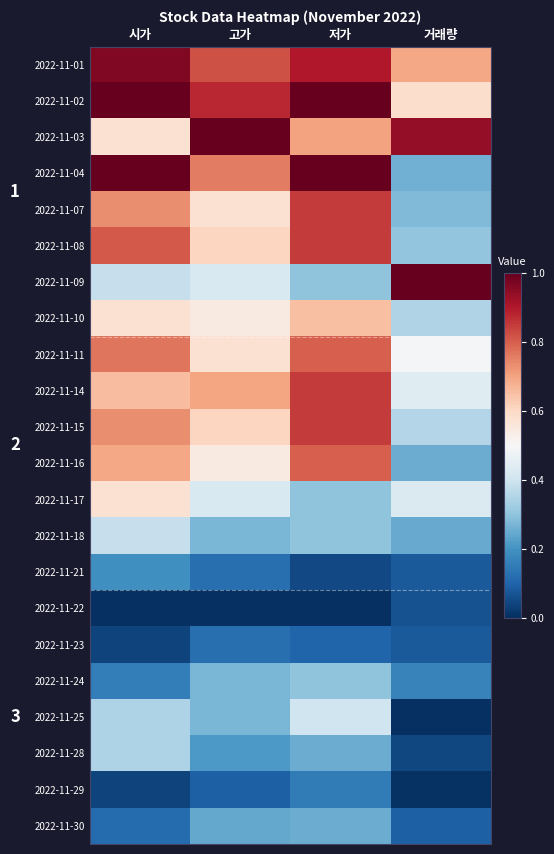

Which category has the lowest value across all series?

시가